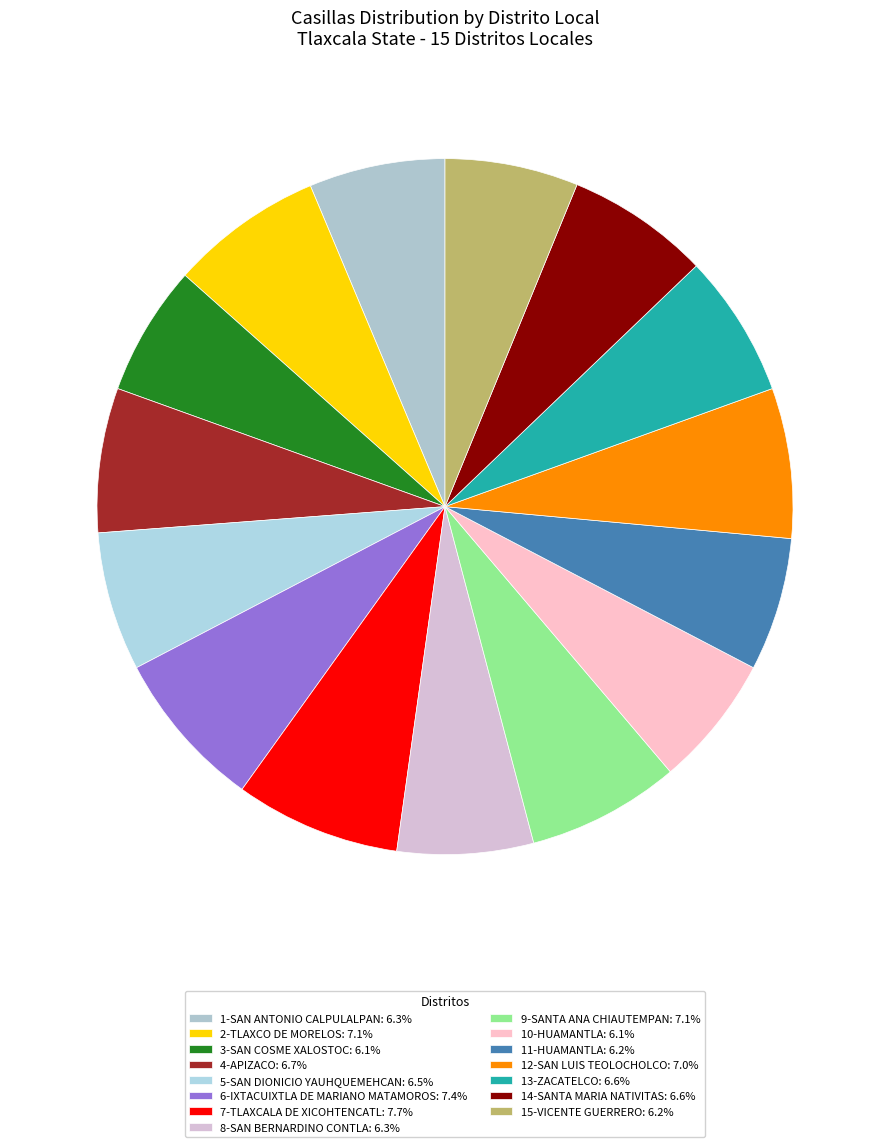

Which category has the biggest portion of the pie?

7-TLAXCALA DE XICOHTENCATL